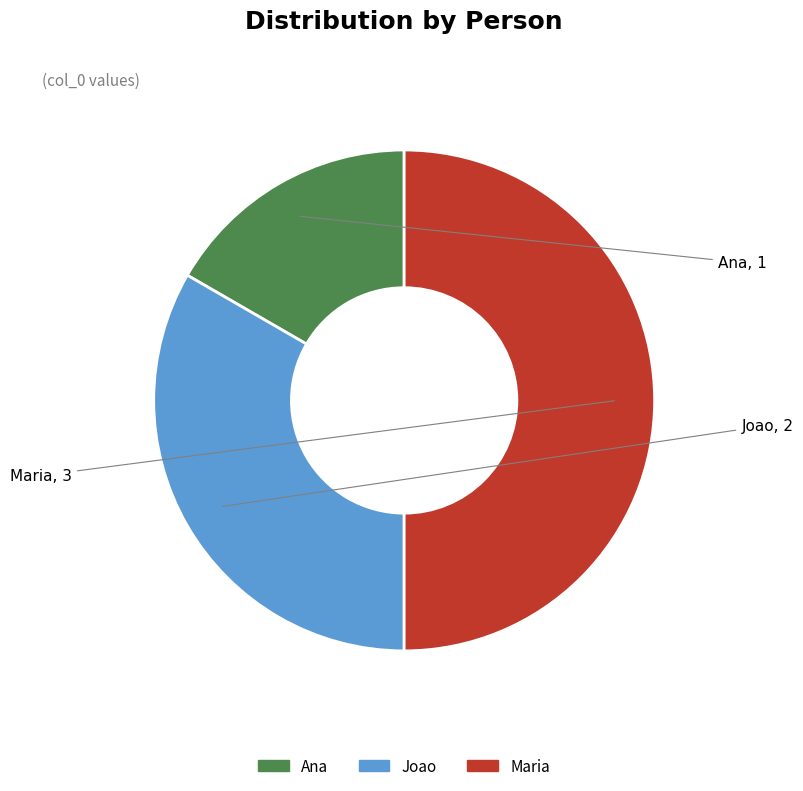

Between Ana and Maria, which is larger?

Maria